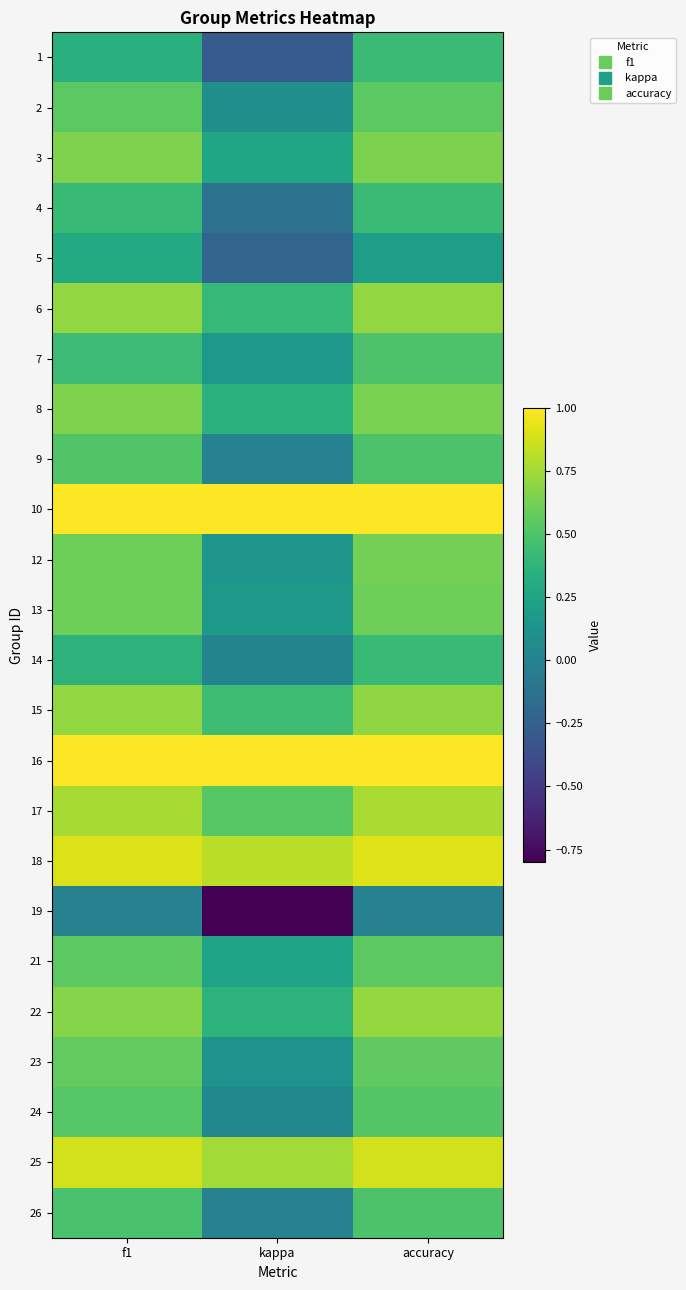

At how many categories does at least one series exceed 0?

3